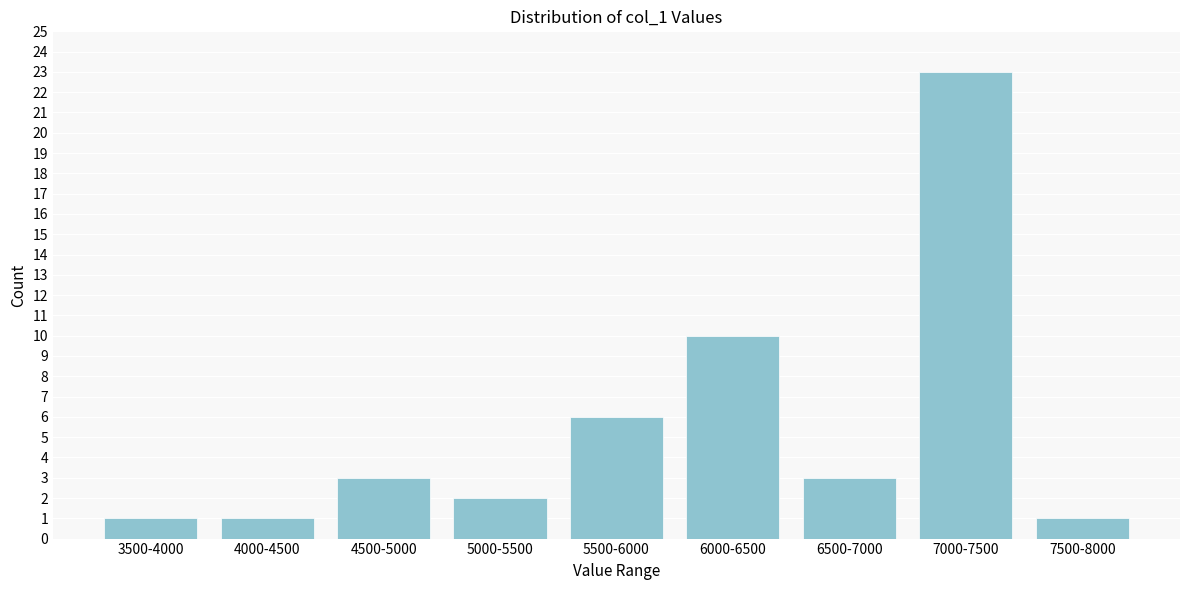

Reading left to right, list all the values displayed in this chart.

3500-4000=1	4000-4500=1	4500-5000=3	5000-5500=2	5500-6000=6	6000-6500=10	6500-7000=3	7000-7500=23	7500-8000=1